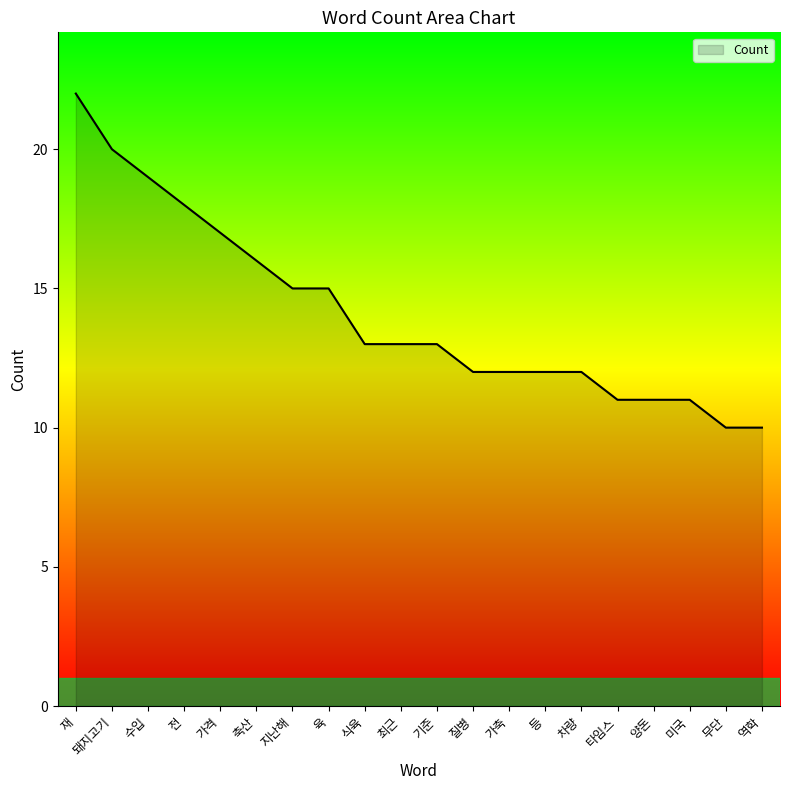

What position from the right is 육?

13